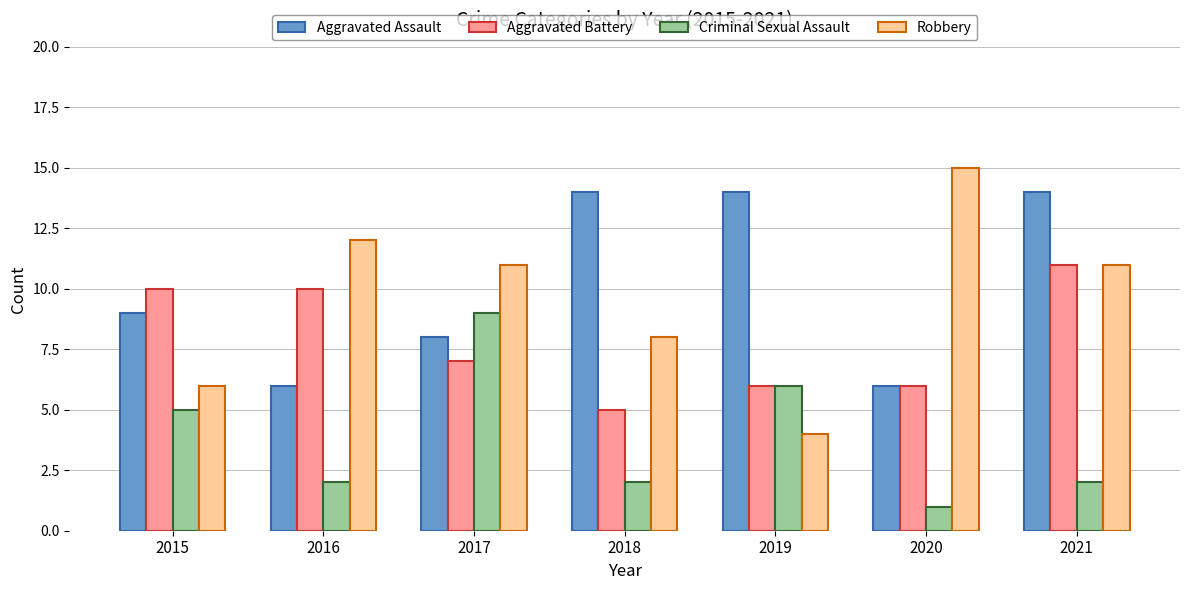

Count the Criminal Sexual Assault values in the range 2 to 6.

5